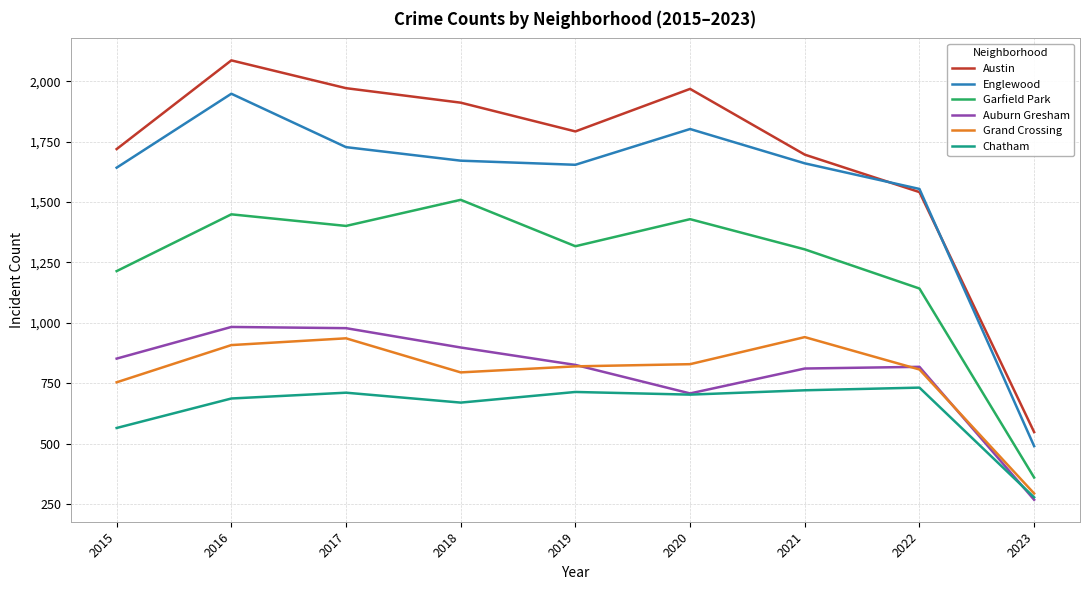

Rank the series at 2021 from lowest to highest value.

Chatham, Auburn Gresham, Grand Crossing, Garfield Park, Englewood, Austin